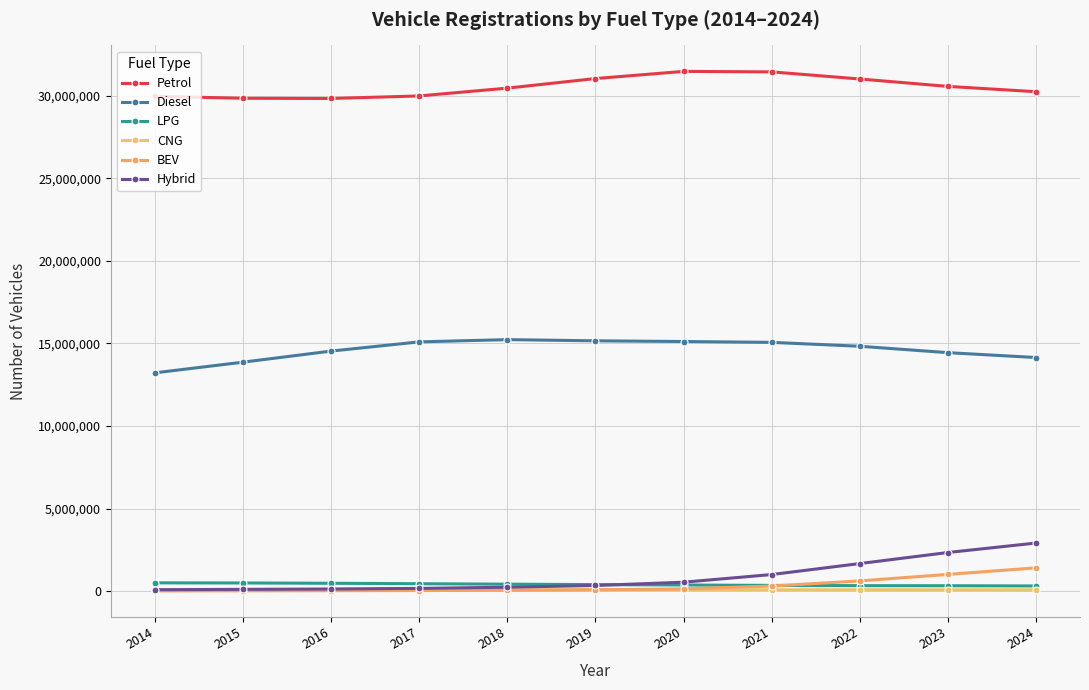

After their last crossing, which series has the higher values: CNG or BEV?

BEV